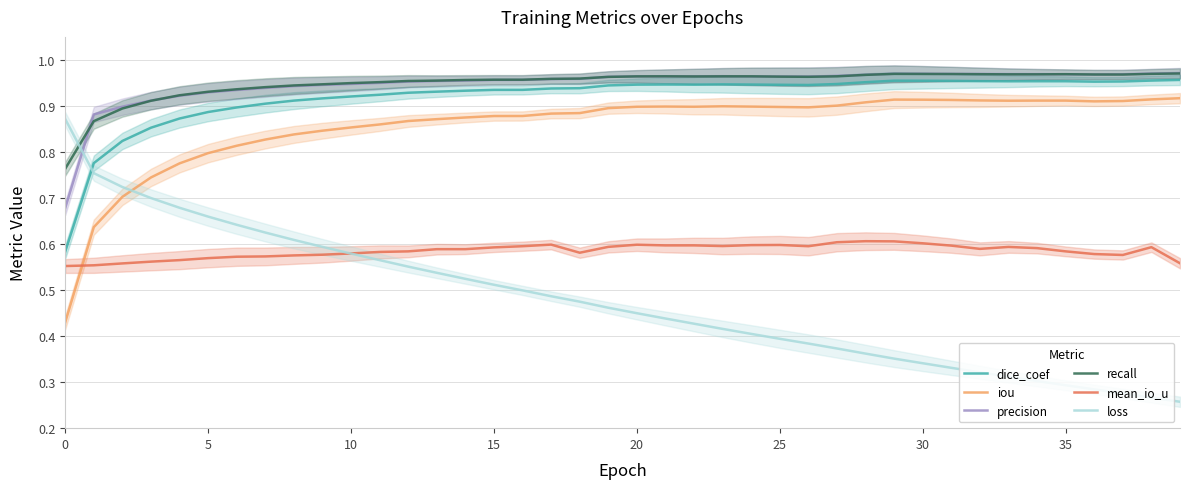

Between 34 and 11, which is larger?

34